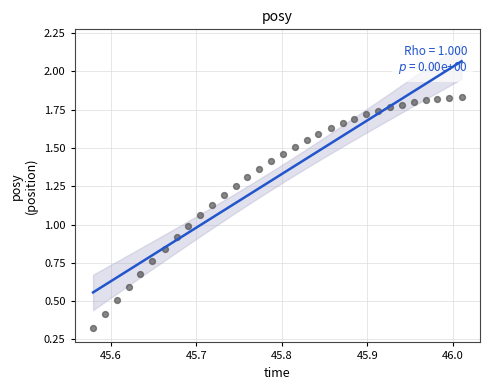

What is the range of X values (max minus min)?

0.4